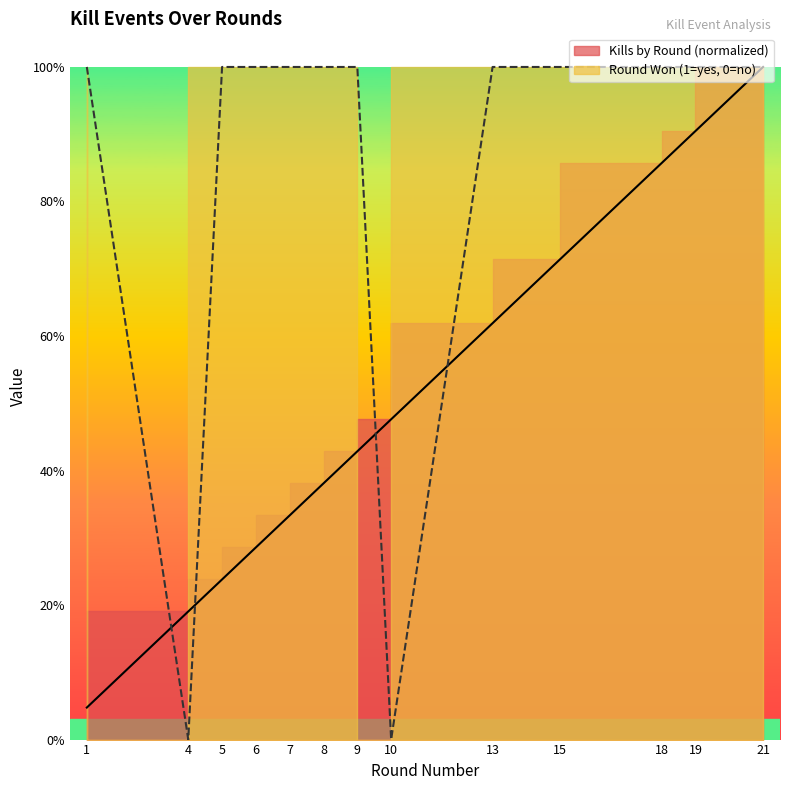

What is the total value across all series at 19?

1.9